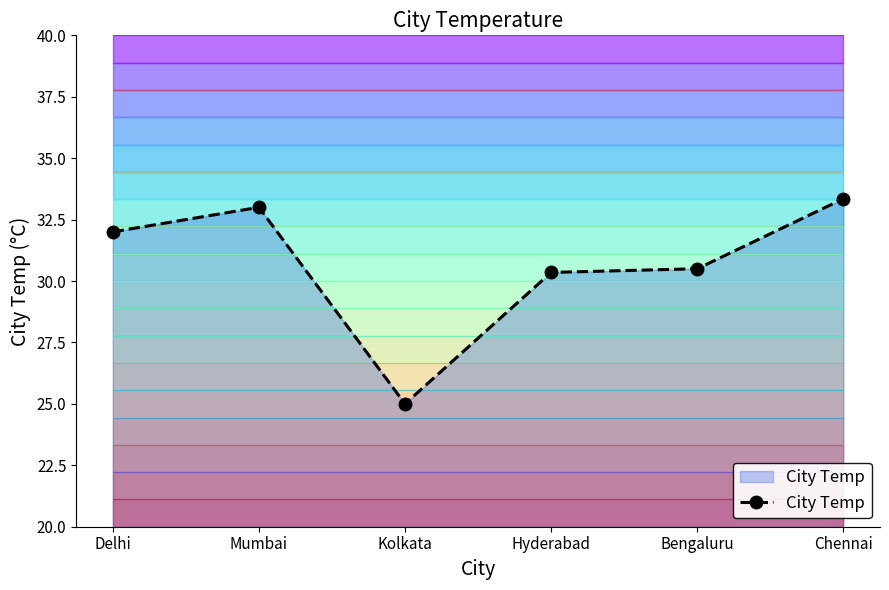

What position from the left is Kolkata?

3